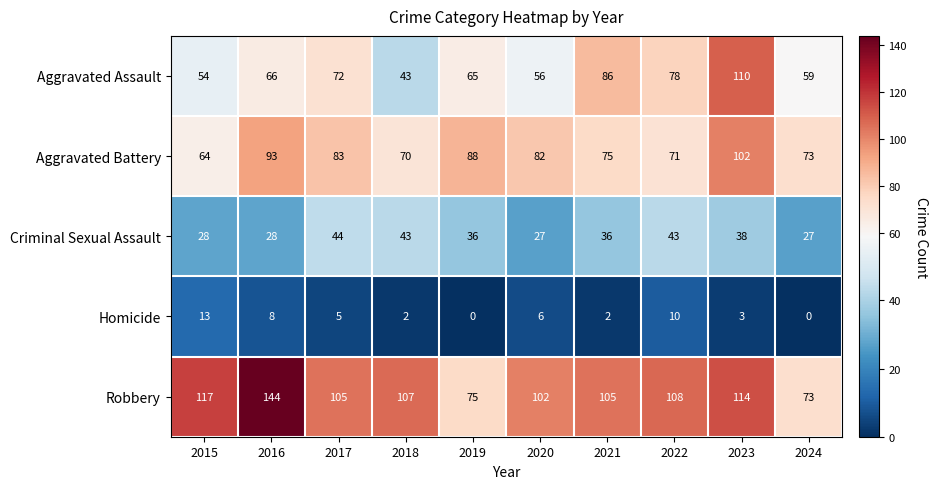

What is the difference between the maximum and minimum values in the Aggravated Battery series?

38